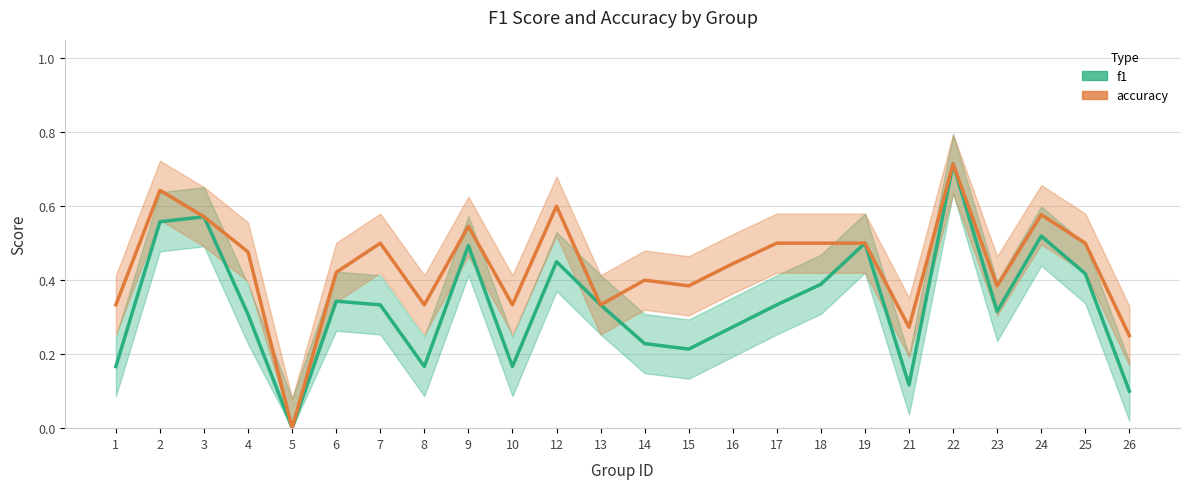

Reading left to right, what are all the values shown in this chart?

f1: 0.2	0.6	0.6	0.3	0.0	0.3	0.3	0.2	0.5	0.2	0.5	0.3	0.2	0.2	0.3	0.3	0.4	0.5	0.1	0.7	0.3	0.5	0.4	0.1
accuracy: 0.3	0.6	0.6	0.5	0.0	0.4	0.5	0.3	0.5	0.3	0.6	0.3	0.4	0.4	0.4	0.5	0.5	0.5	0.3	0.7	0.4	0.6	0.5	0.2